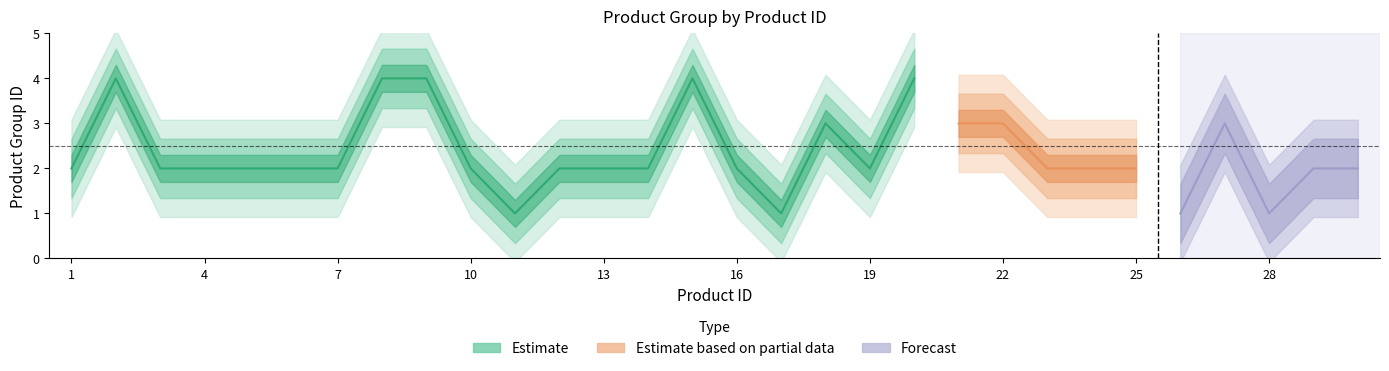

At which category does the chart reach its peak across all series?

2